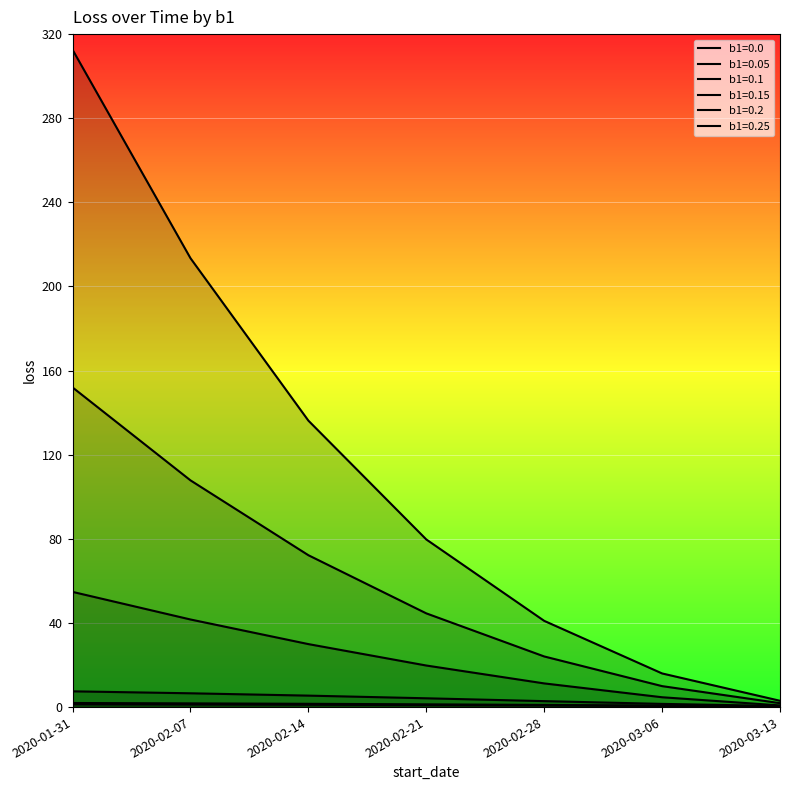

True or false: b1=0.2 and b1=0.1 cross at least once.

False